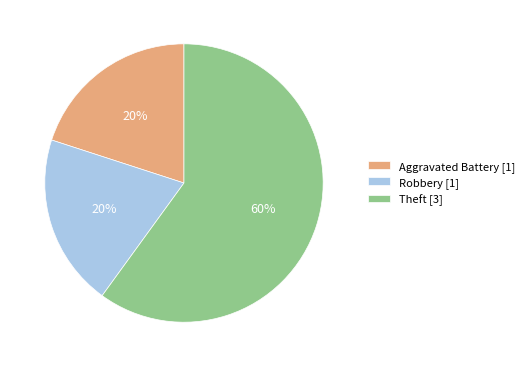

How many slices are in this pie chart?

3